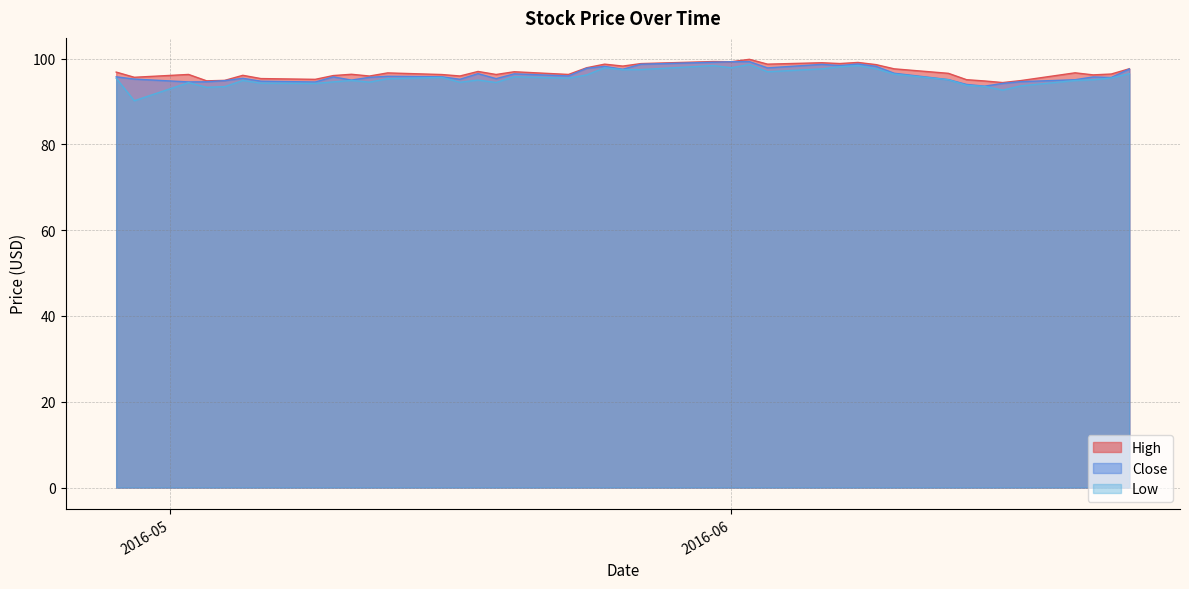

Reading left to right, extract all data points from this chart.

High: 96.8	95.6	96.3	94.8	94.9	96.1	95.3	95.2	96.0	96.3	95.9	96.7	96.3	95.9	97.0	96.3	96.9	96.3	97.9	98.7	98.2	98.8	99.3	99.3	99.8	98.7	99.0	98.8	99.1	98.6	97.6	96.6	95.1	94.8	94.4	94.9	96.7	96.2	96.4	97.6
Close: 95.8	95.2	94.6	94.6	94.9	95.4	94.7	94.5	95.7	95.0	95.6	95.9	95.8	95.2	96.5	95.3	96.4	95.9	97.7	98.2	97.5	98.7	99.1	99.3	99.3	97.8	98.7	98.4	98.7	98.2	96.6	95.1	94.0	93.6	94.2	94.6	95.1	95.7	95.6	97.6
Low: 95.4	90.2	94.4	93.3	93.5	94.9	94.3	94.2	94.6	94.9	94.5	95.3	95.6	94.5	95.0	94.4	95.8	95.4	96.2	97.8	97.4	97.4	98.4	97.9	98.6	96.9	97.6	98.1	98.4	97.6	96.4	95.1	93.8	93.5	92.7	93.6	94.9	95.1	95.5	96.5